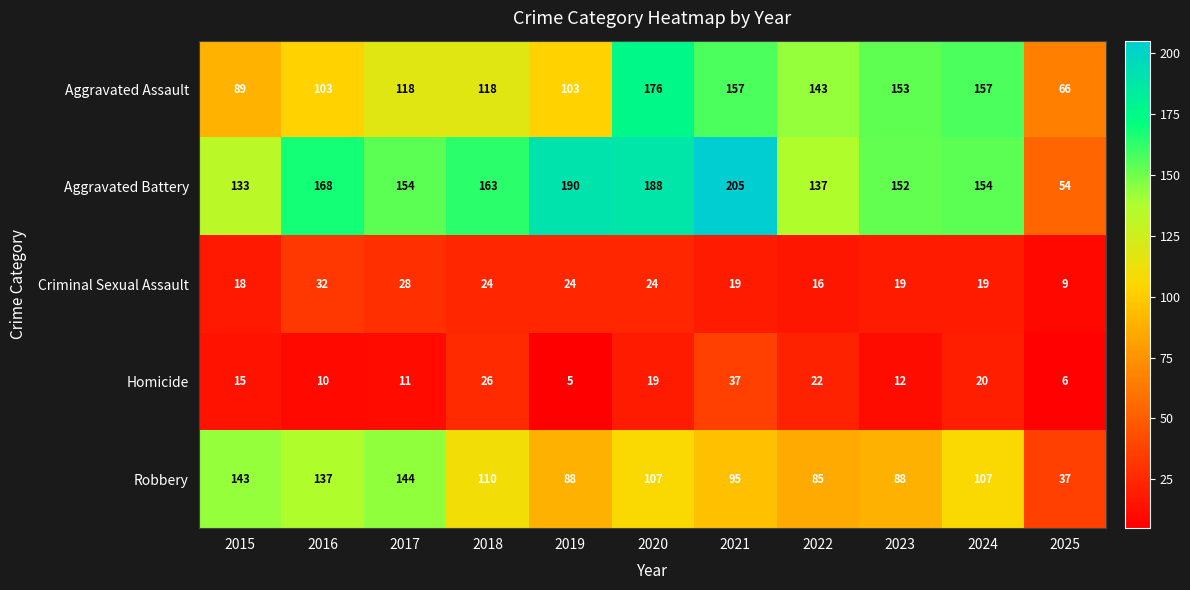

The Criminal Sexual Assault series shows 28 at 2021. True or false?

False